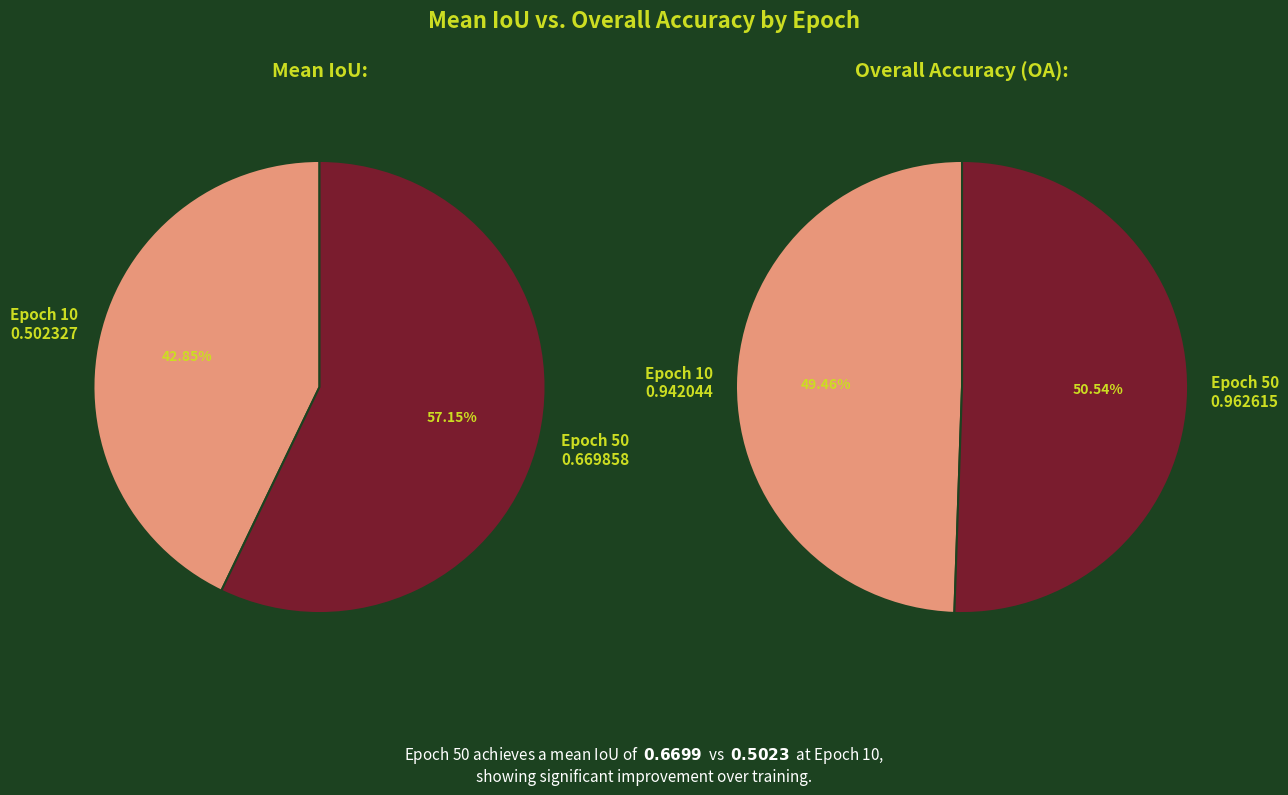

To the nearest percent, what portion does Epoch 10 represent?

43%